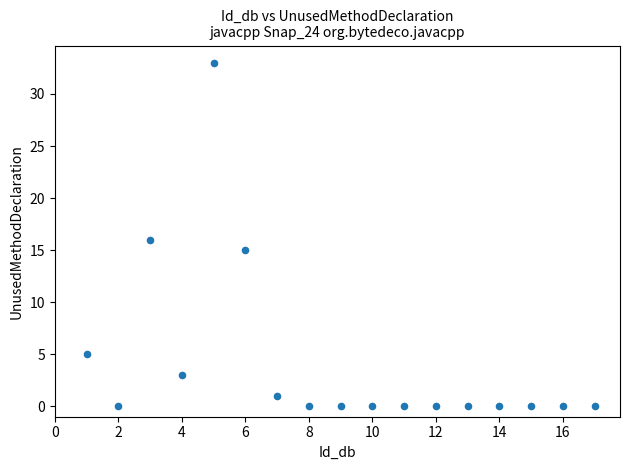

What is the range of X values (max minus min)?

16